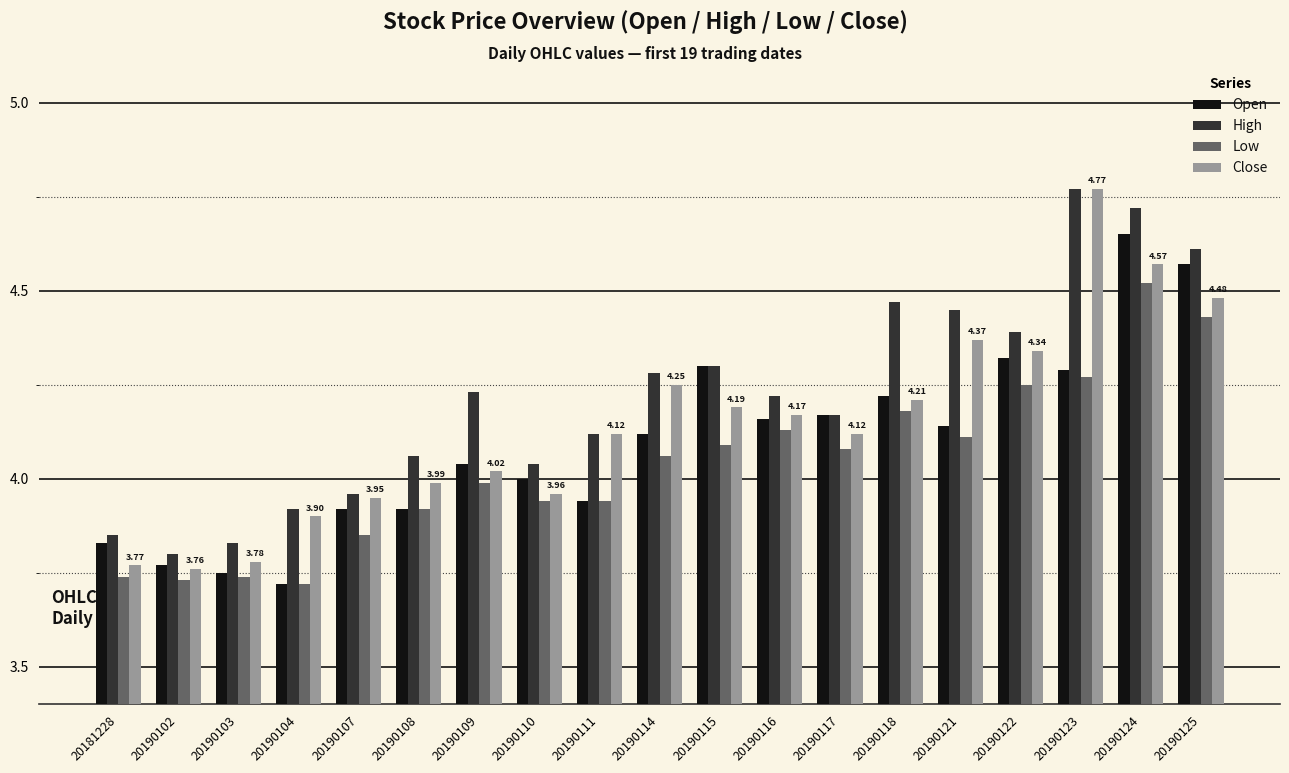

What is the sum of all Low values?

76.7